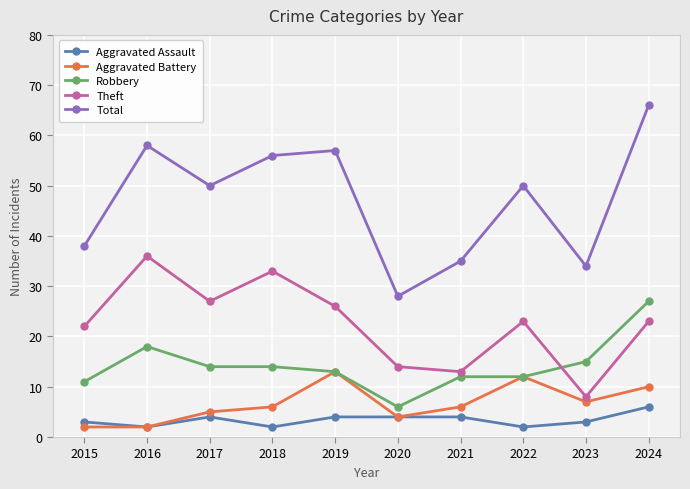

True or false: Aggravated Assault and Theft intersect in this chart.

False